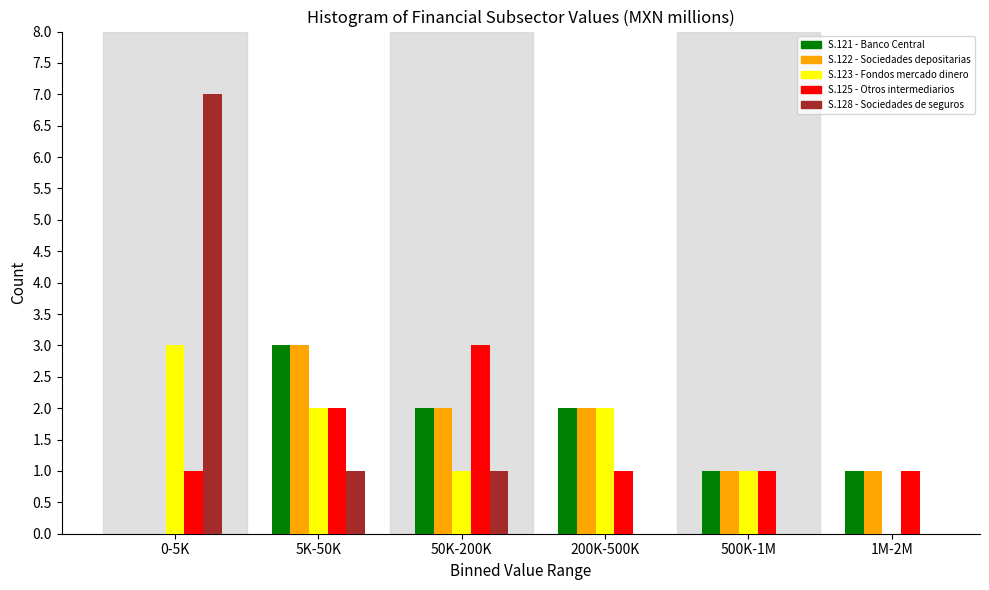

Reading right to left, what are all the values shown in this chart?

S.121 - Banco Central: 1M-2M=1	500K-1M=1	200K-500K=2	50K-200K=2	5K-50K=3	0-5K=0
S.122 - Sociedades depositarias: 1M-2M=1	500K-1M=1	200K-500K=2	50K-200K=2	5K-50K=3	0-5K=0
S.123 - Fondos mercado dinero: 1M-2M=0	500K-1M=1	200K-500K=2	50K-200K=1	5K-50K=2	0-5K=3
S.125 - Otros intermediarios: 1M-2M=1	500K-1M=1	200K-500K=1	50K-200K=3	5K-50K=2	0-5K=1
S.128 - Sociedades de seguros: 1M-2M=0	500K-1M=0	200K-500K=0	50K-200K=1	5K-50K=1	0-5K=7